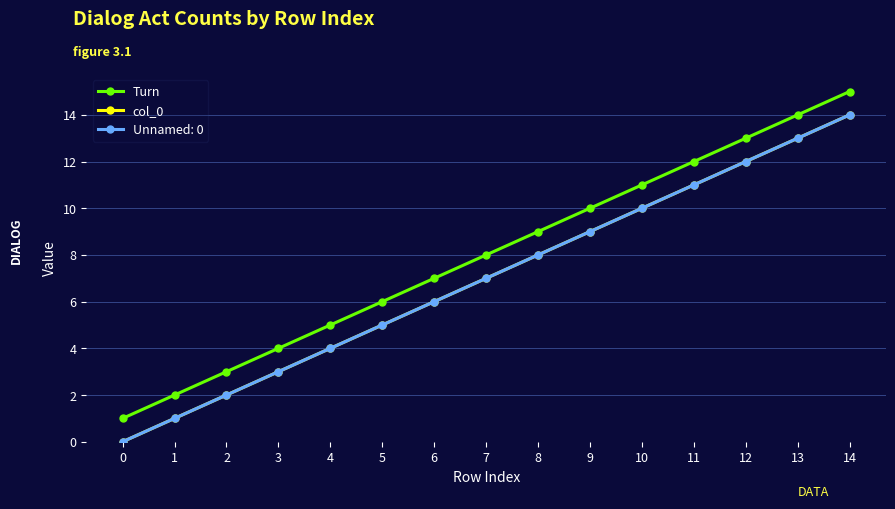

What is the average value of the Turn series?

8